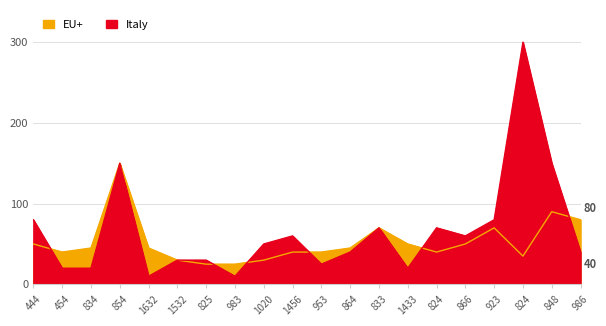

List the series in order of their peak value, lowest first.

EU+, Italy